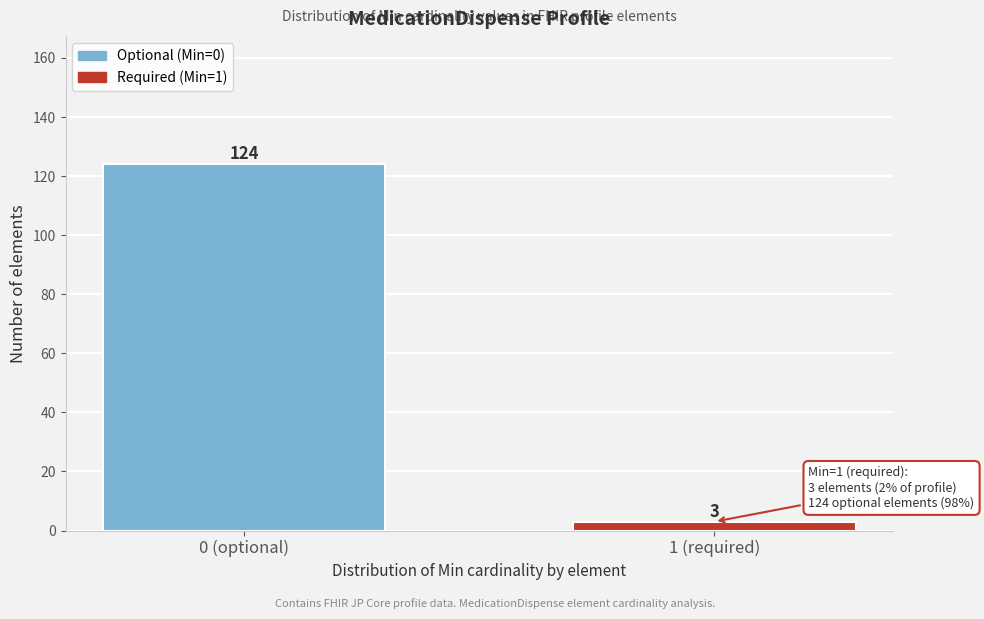

Reading right to left, extract all data points from this chart.

1 (required)=3	0 (optional)=124